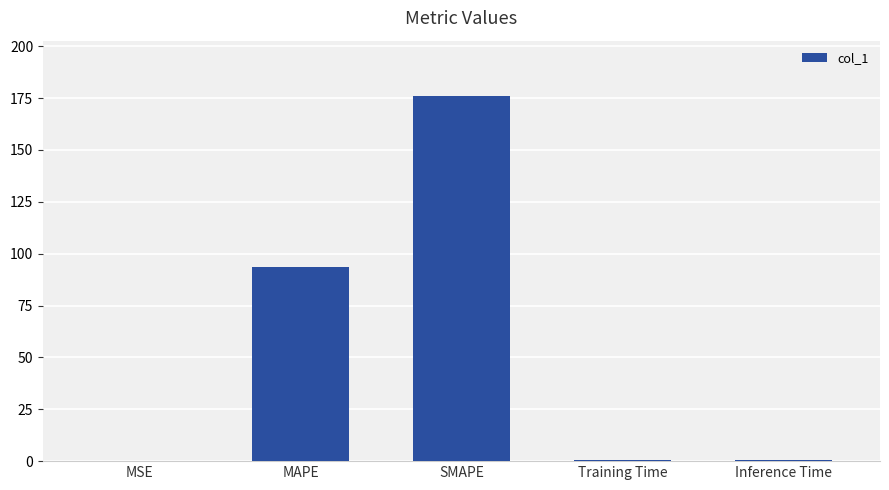

True or false: the data shows 82.8 at SMAPE.

False